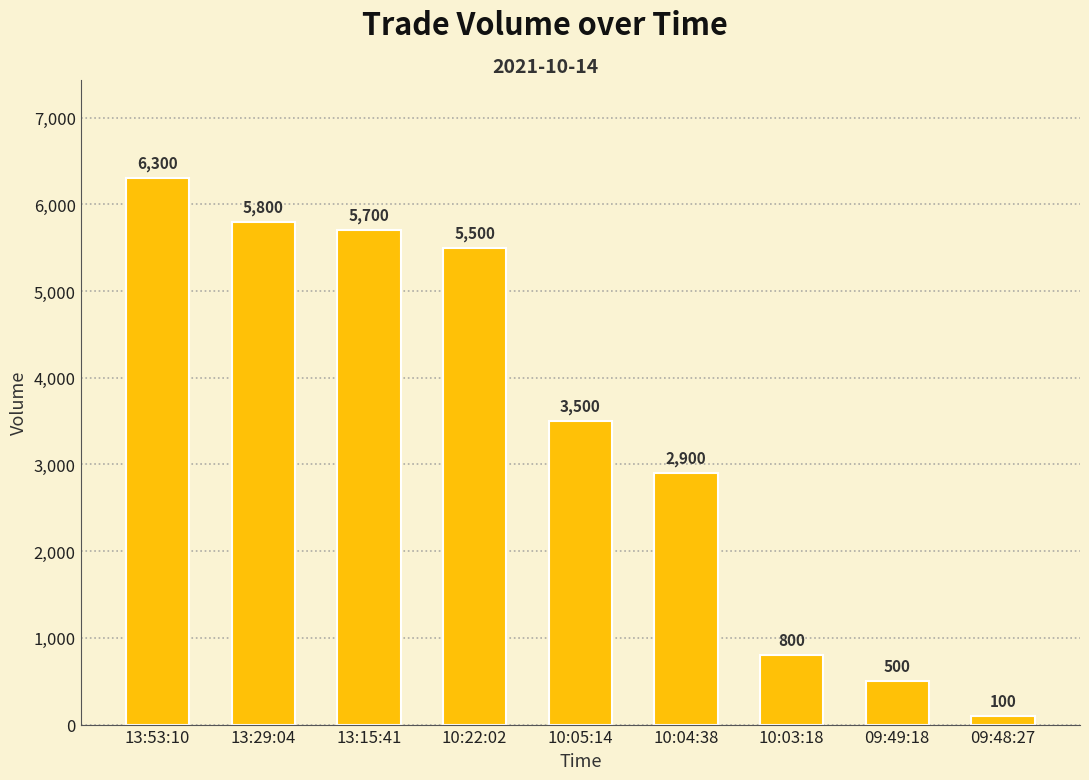

Reading left to right, transcribe all the data shown in this chart.

13:53:10=6300	13:29:04=5800	13:15:41=5700	10:22:02=5500	10:05:14=3500	10:04:38=2900	10:03:18=800	09:49:18=500	09:48:27=100